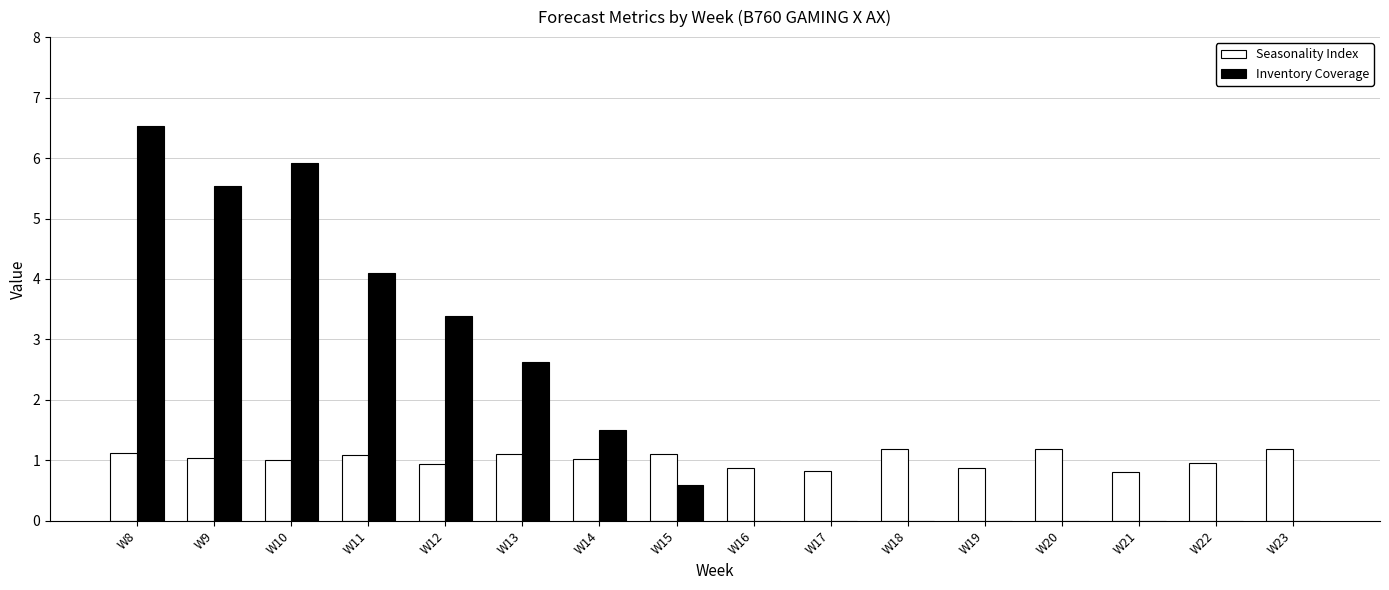

What is the sum of all Seasonality Index values?

16.3